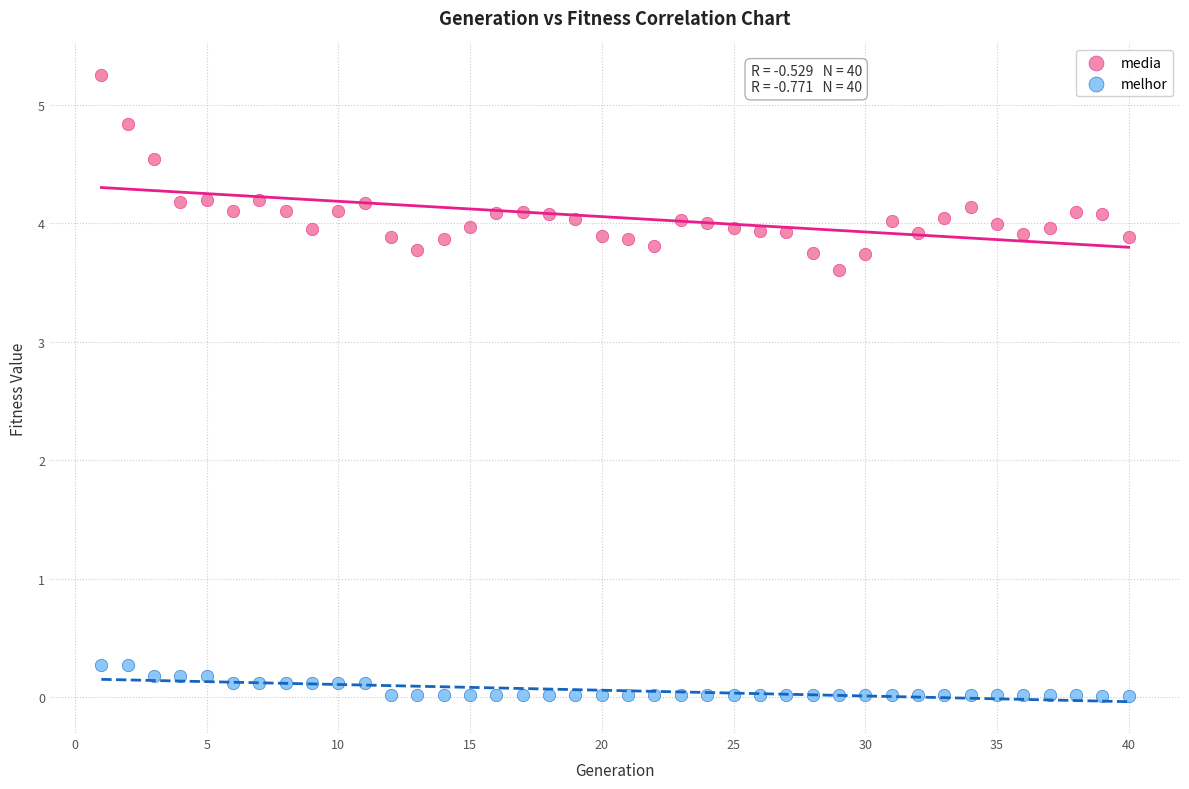

Across all data points, what is the range of X values (max minus min)?

39.0